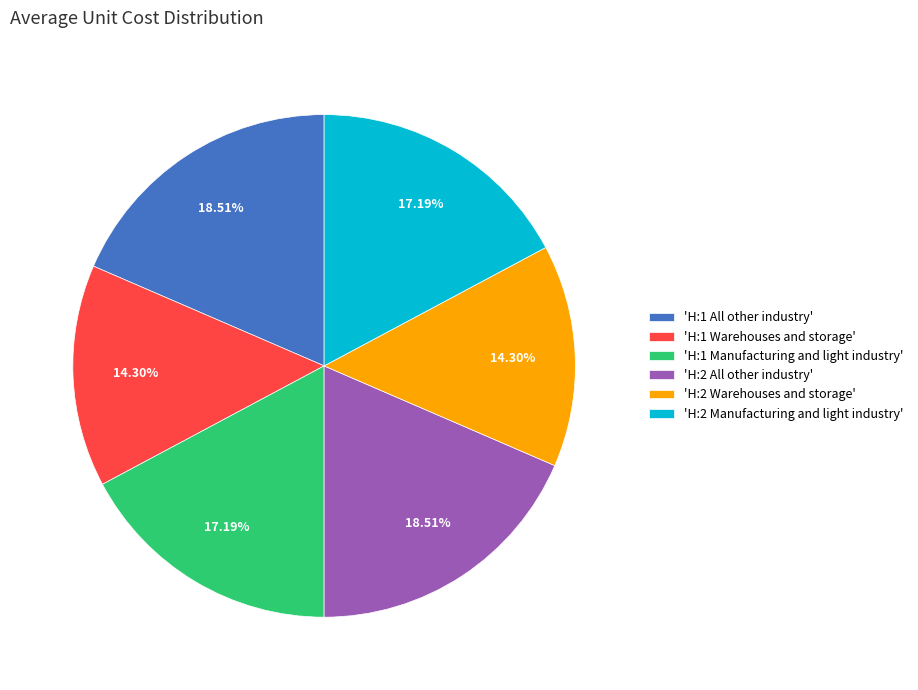

To the nearest percent, what is the difference between the largest and smallest slice percentages?

4%